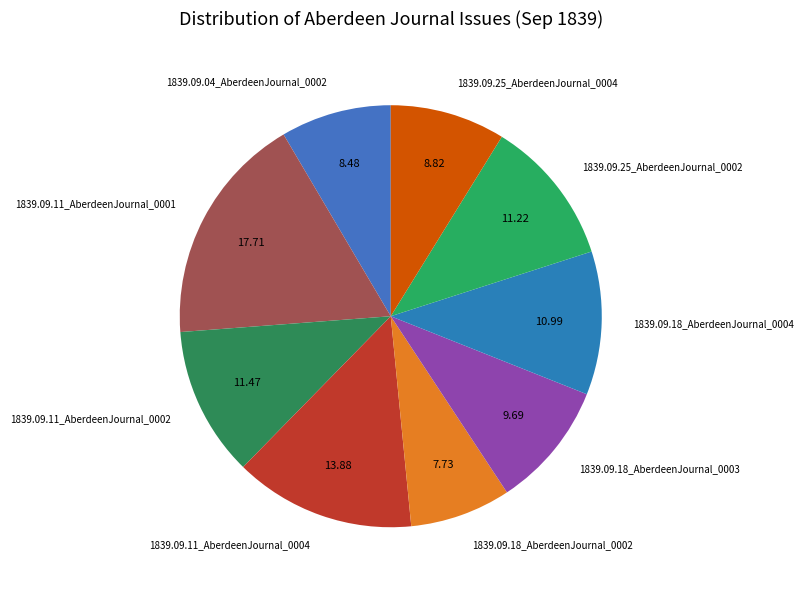

Combined, do 1839.09.11_AberdeenJournal_0002 and 1839.09.11_AberdeenJournal_0004 account for over 50%?

No